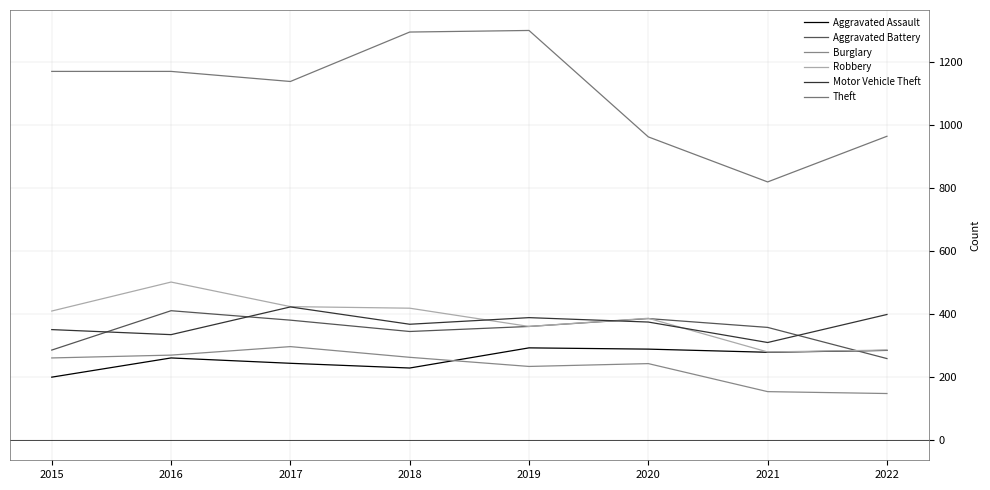

Does the chart display data point markers on the line(s)?

No